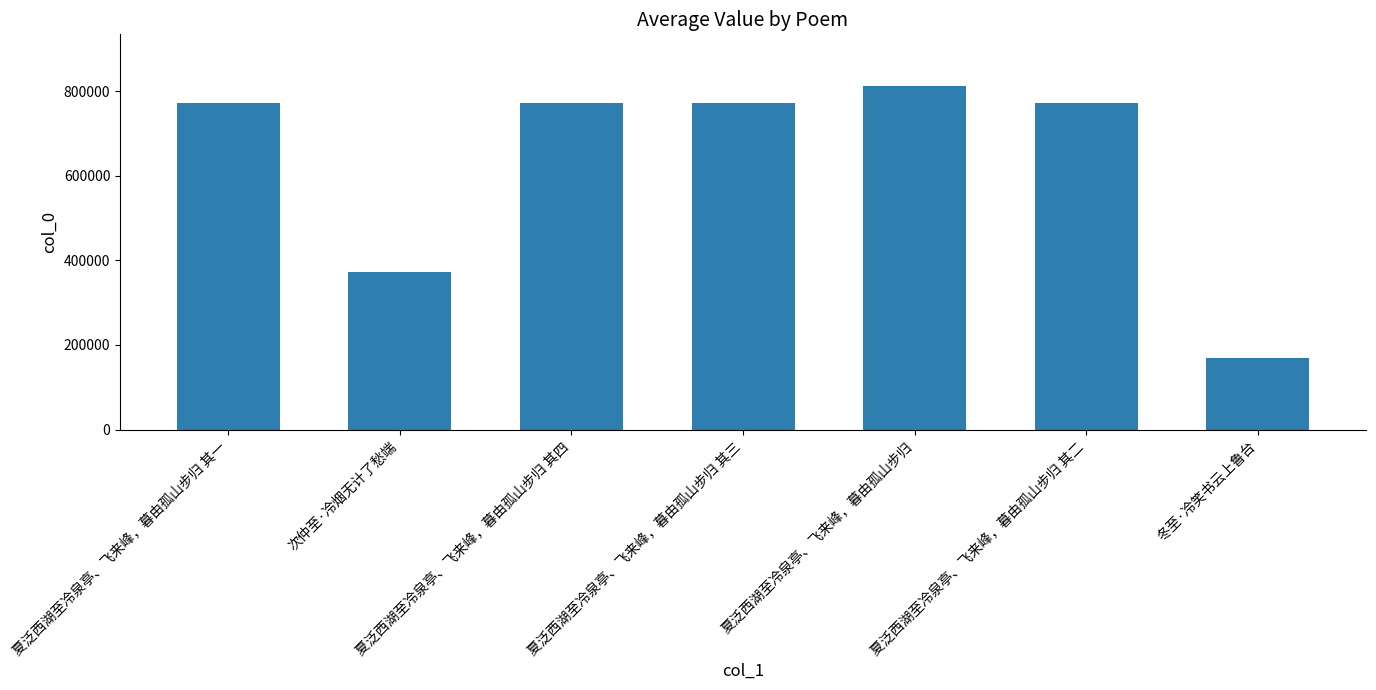

The value at 冬至·冷笑书云上鲁台 is 169091. True or false?

True